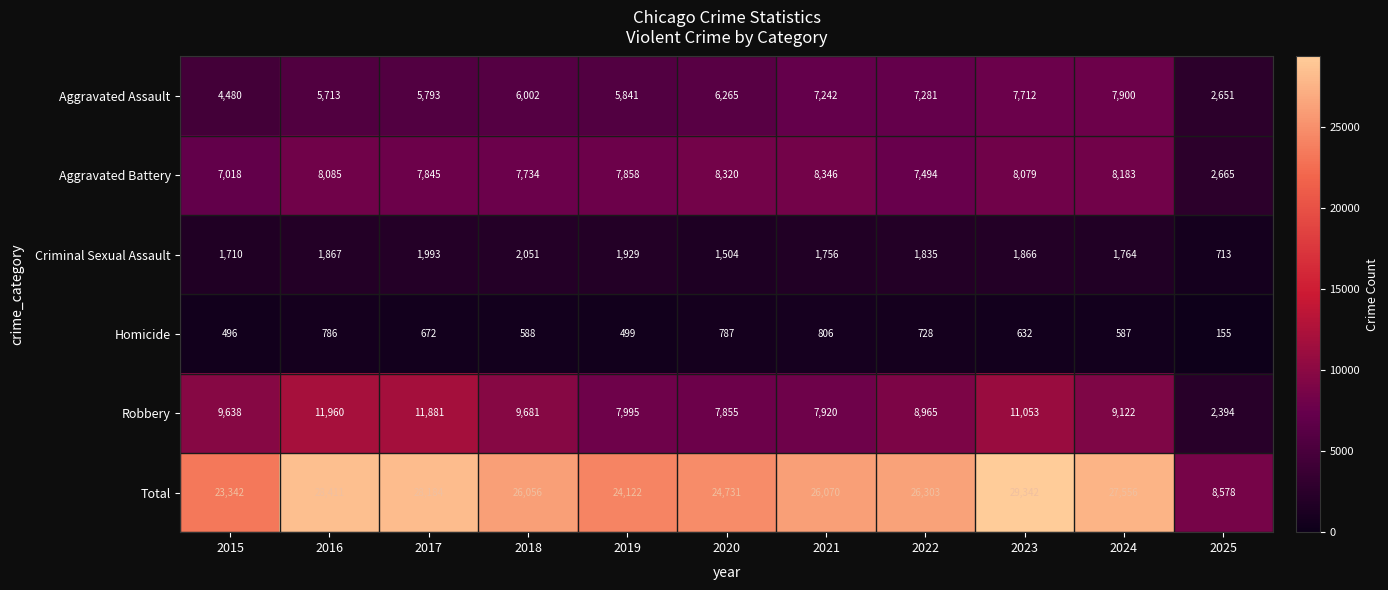

What is the difference between the Criminal Sexual Assault values at 2020 and 2021?

252